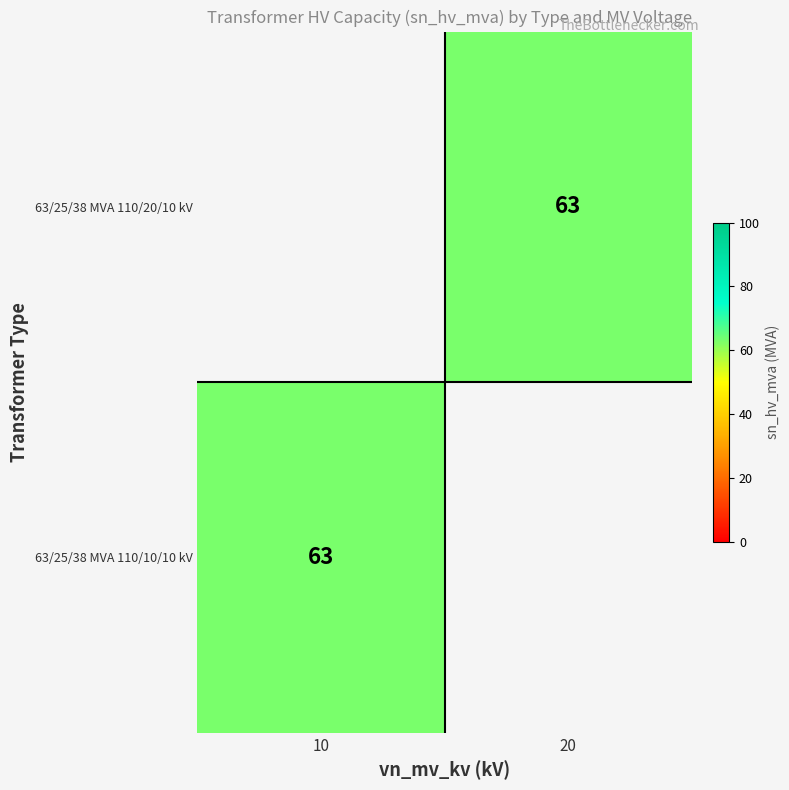

The 63/25/38 MVA 110/20/10 kV series shows 15 at 20. True or false?

False